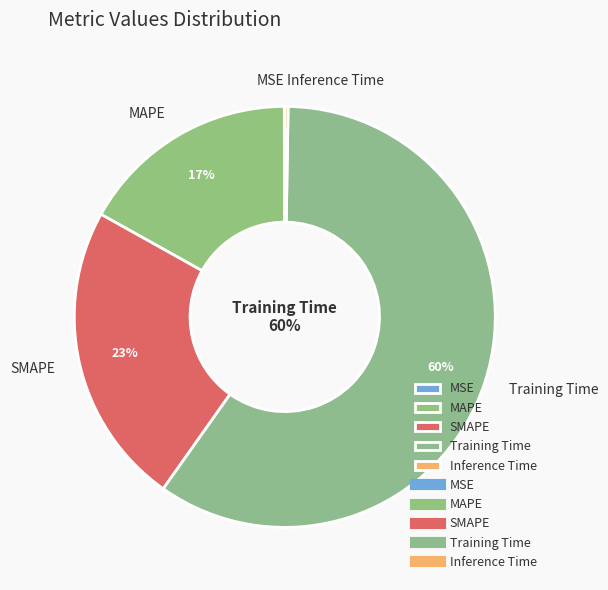

Is it true that MAPE is 30% of the pie?

False